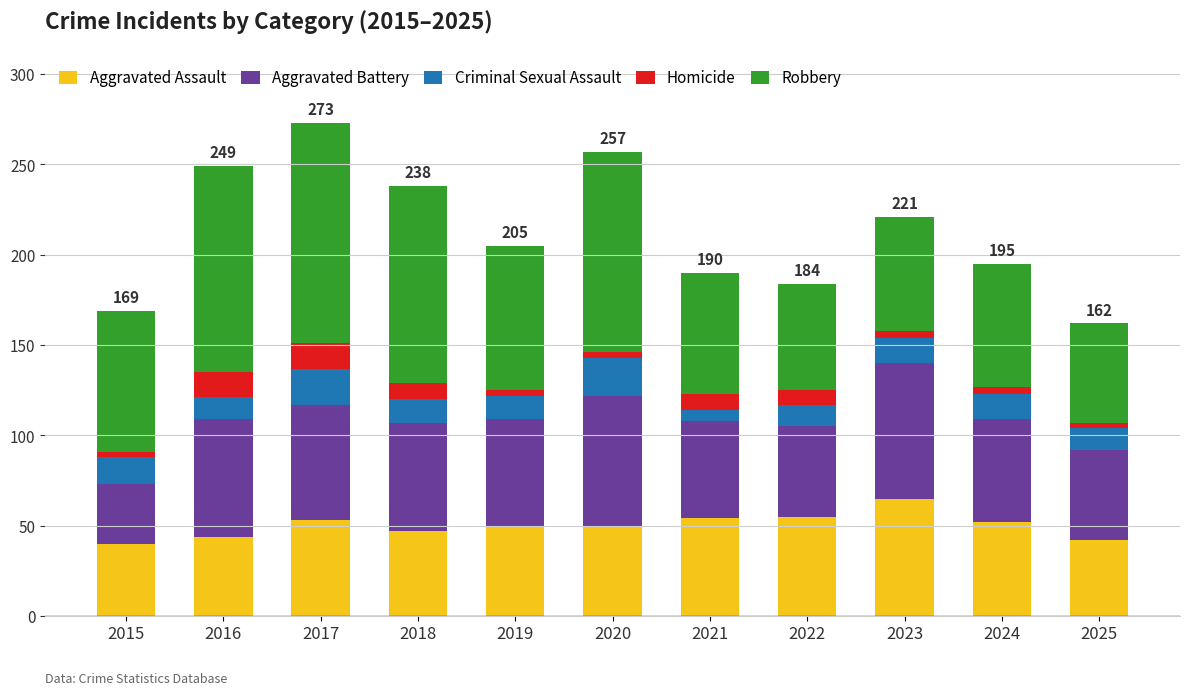

What is the total value across all series at 2016?

249